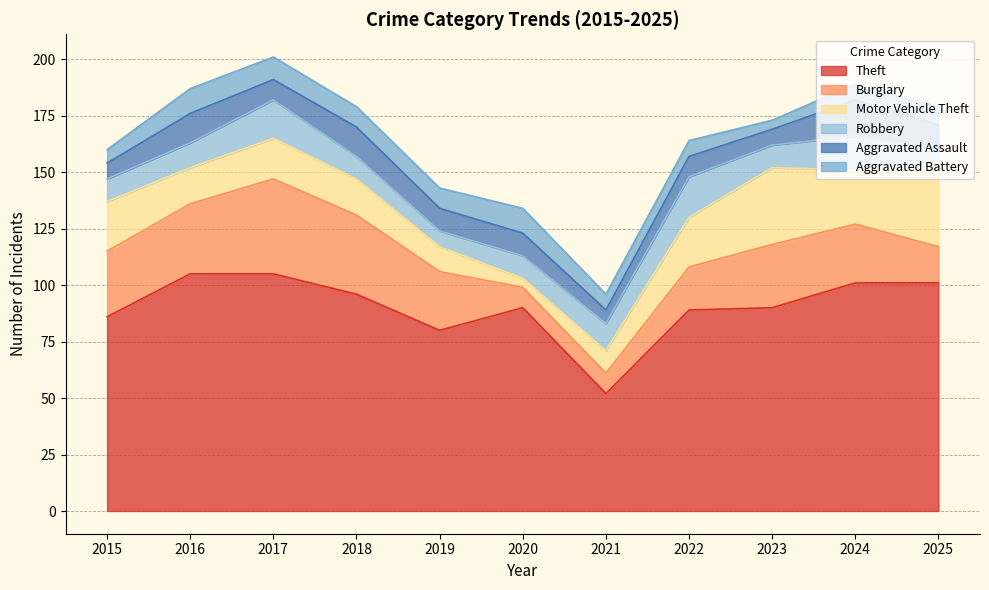

At which label does Aggravated Assault first exceed 10?

2016